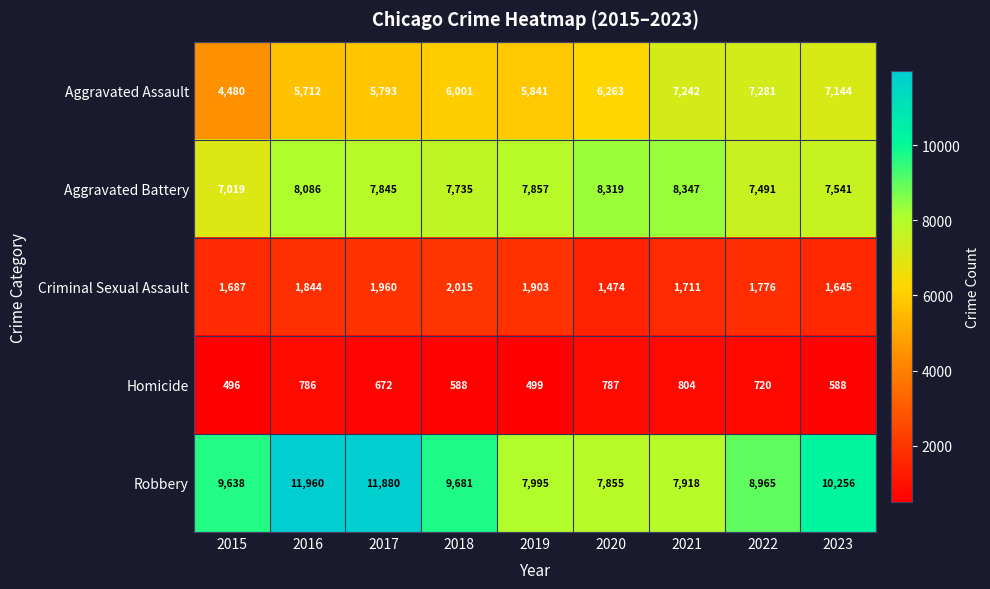

At which label does Aggravated Battery first exceed 7845?

2016